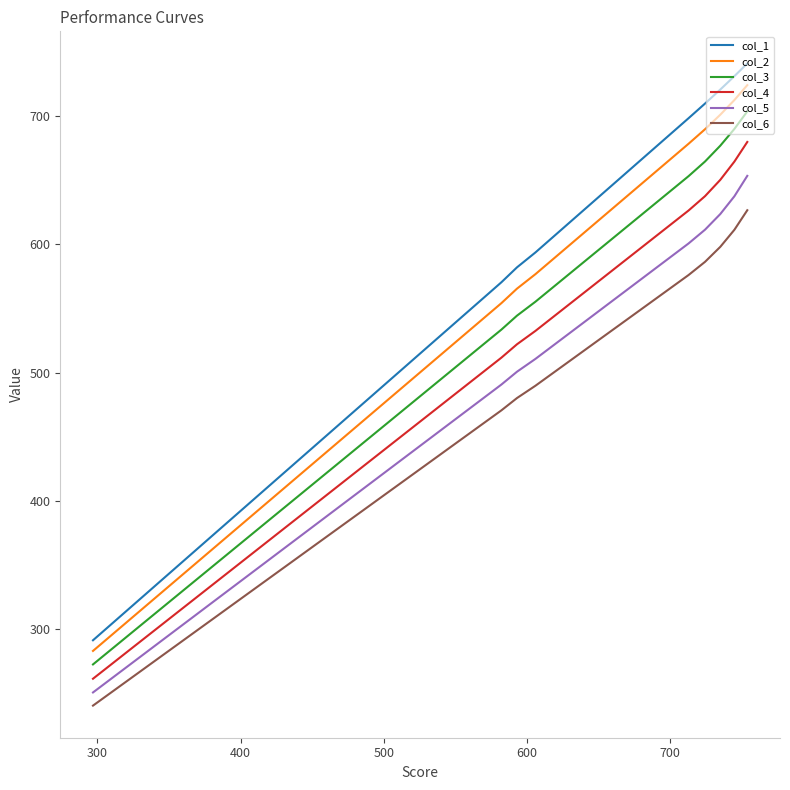

Which series has the largest total across all categories?

col_1